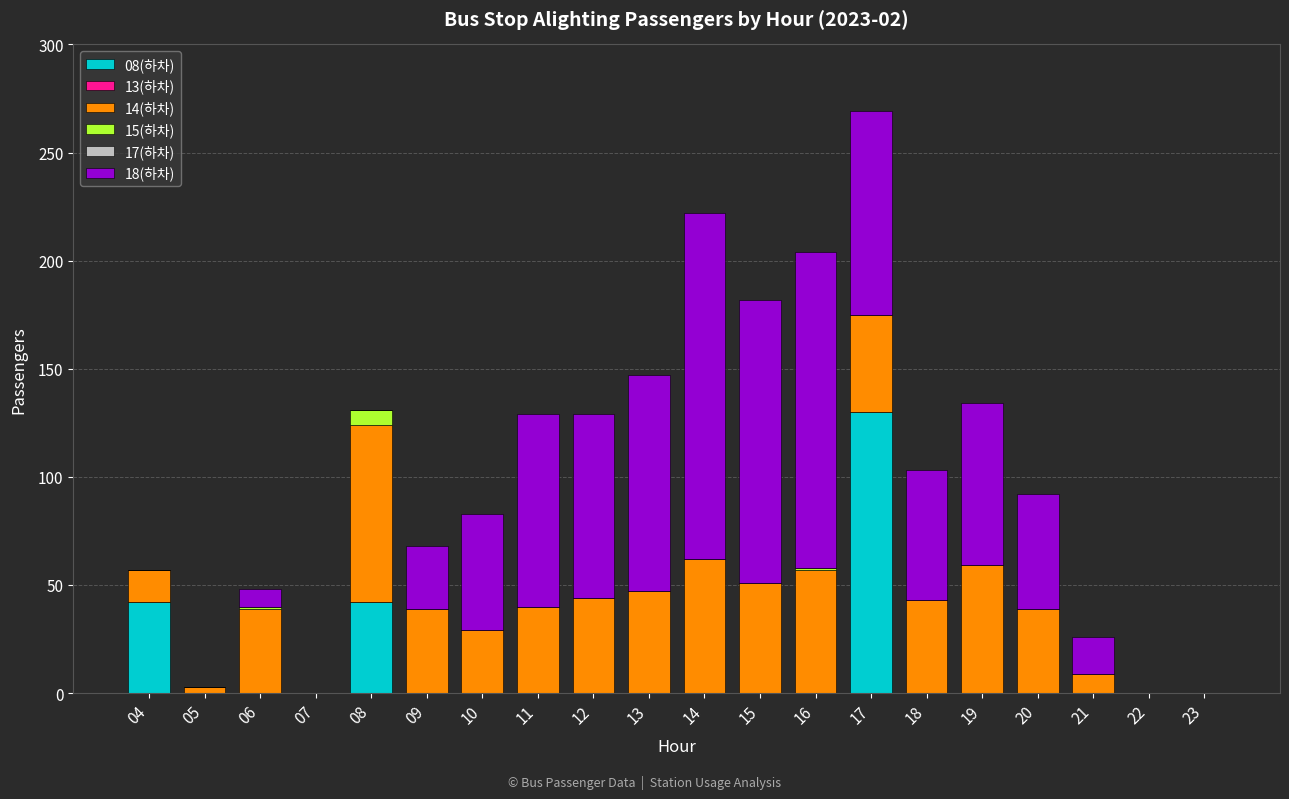

At which category is the sum across all series the highest?

17